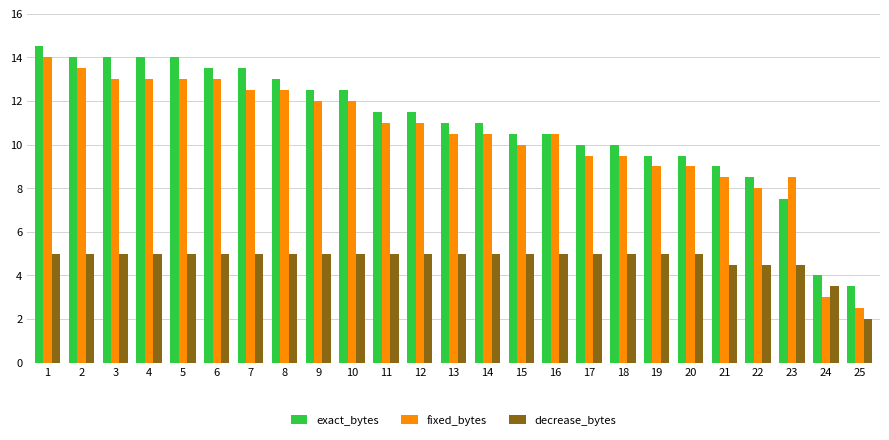

How many bars are there in each group?

3